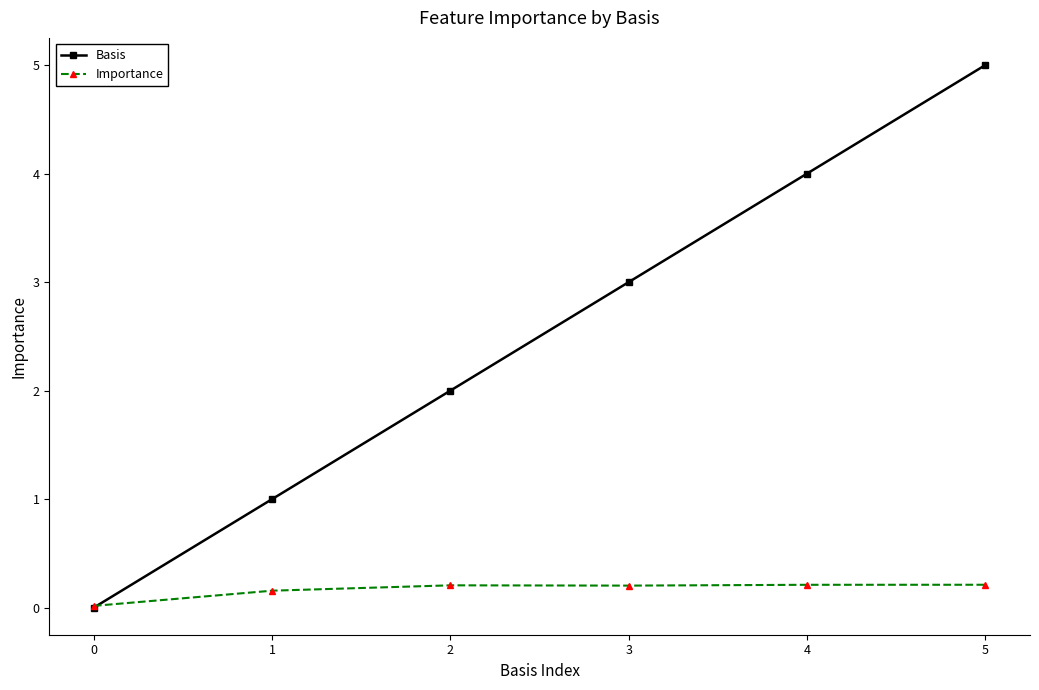

Read the Basis value at 4.

4.0